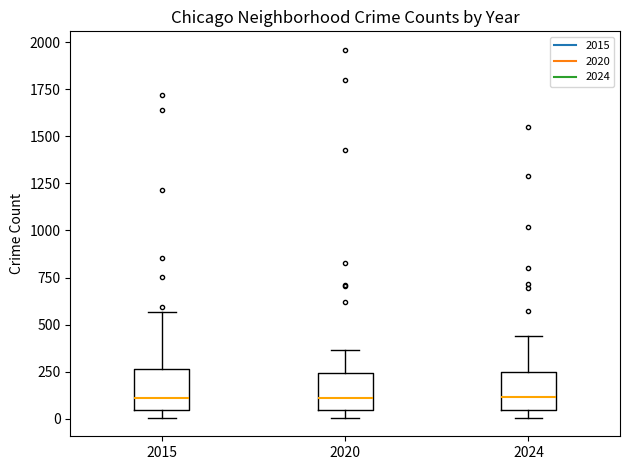

Reading left to right, transcribe this box plot: for each box, give where its median line is, the range the box spans, and where its two whiskers end, as read against the y-axis. The values are not printed on the chart, so give them approximately, as read against the axis.

2015: median 100, box 50 to 250, whiskers 0 to 550
2020: median 100, box 50 to 250, whiskers 0 to 350
2024: median 100, box 50 to 250, whiskers 0 to 450